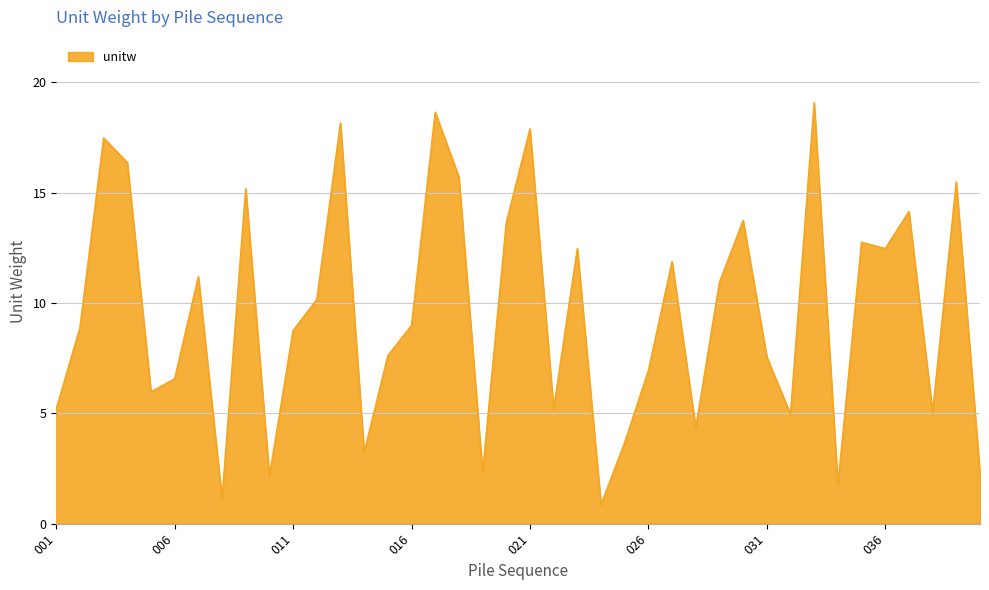

What is the smallest value displayed?

0.8